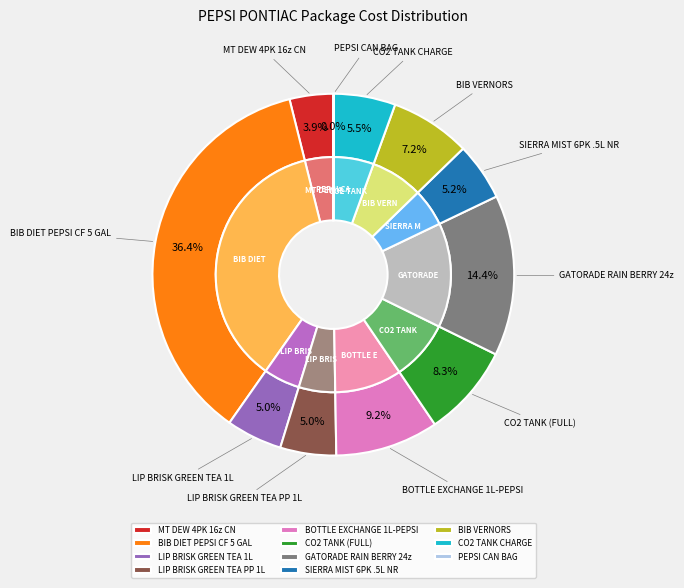

Rank the categories by value from lowest to highest.

PEPSI CAN BAG, MT DEW 4PK 16z CN, LIP BRISK GREEN TEA 1L, LIP BRISK GREEN TEA PP 1L, SIERRA MIST 6PK .5L NR, CO2 TANK CHARGE, BIB VERNORS, CO2 TANK (FULL), BOTTLE EXCHANGE 1L-PEPSI, GATORADE RAIN BERRY 24z, BIB DIET PEPSI CF 5 GAL